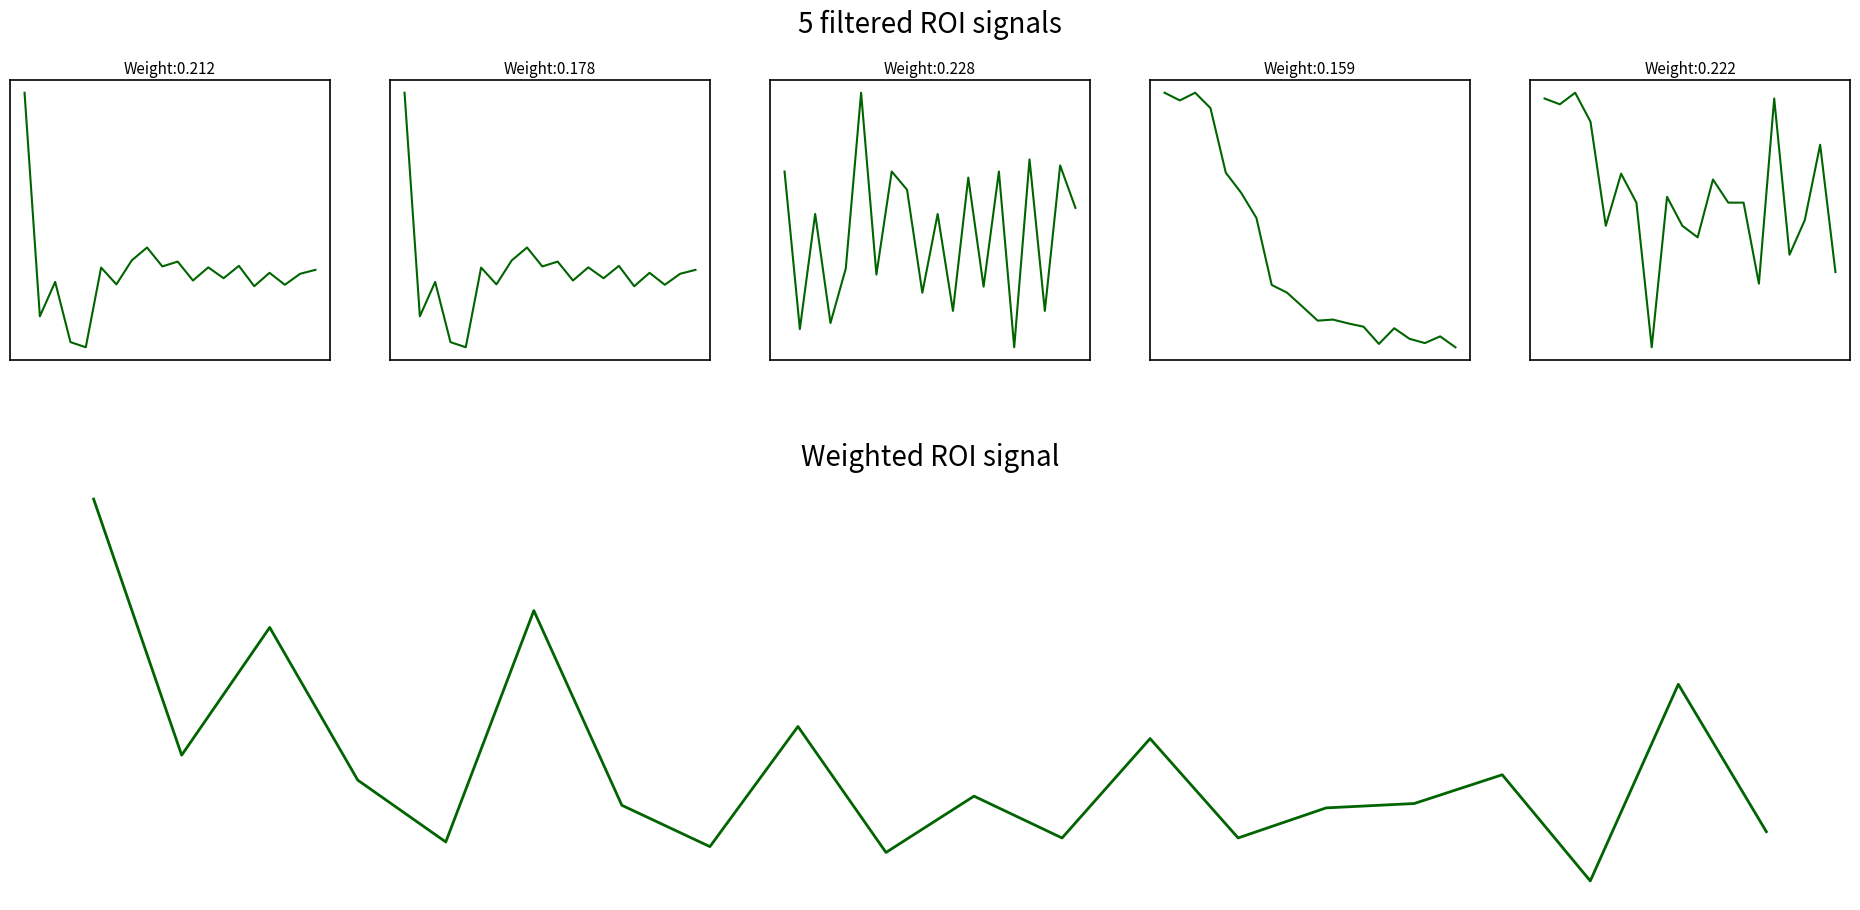

Read the Weighted ROI signal value at 3.

0.7